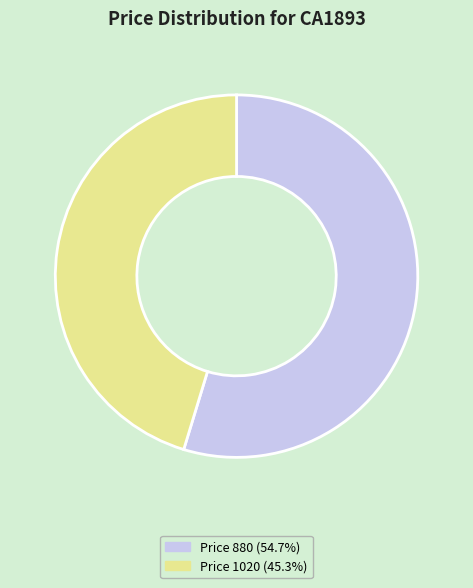

Is there a majority slice in this chart?

Yes